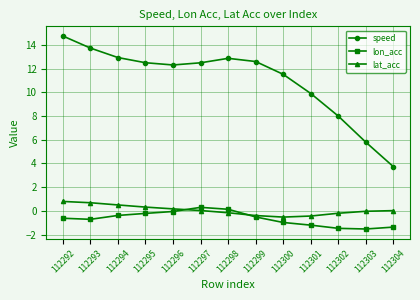

What value does the lon_acc series have at 112295?

-0.2